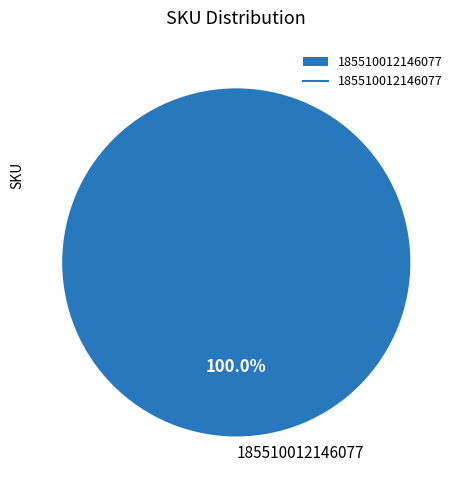

Is there a majority slice in this chart?

Yes